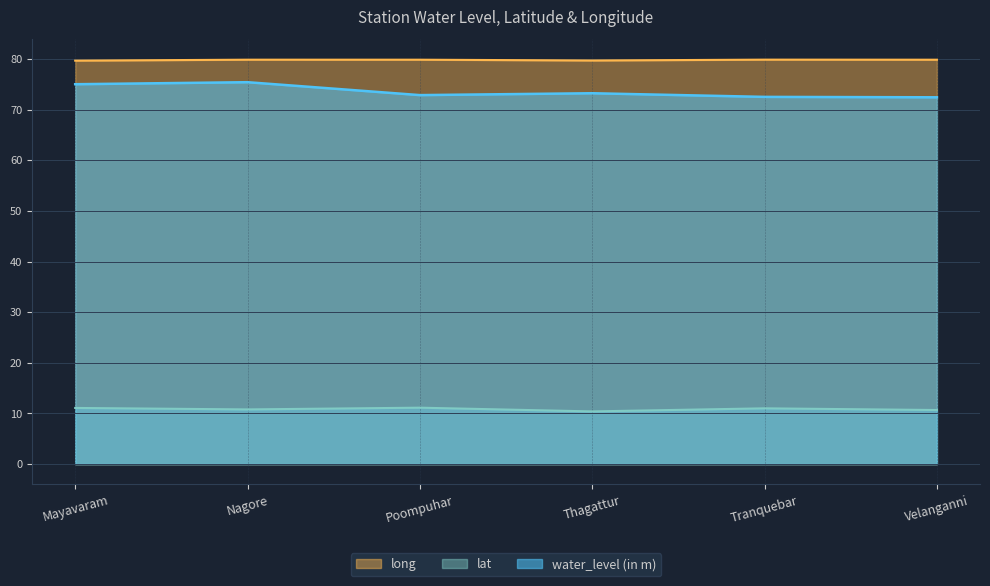

What is the average value of the long series?

79.8